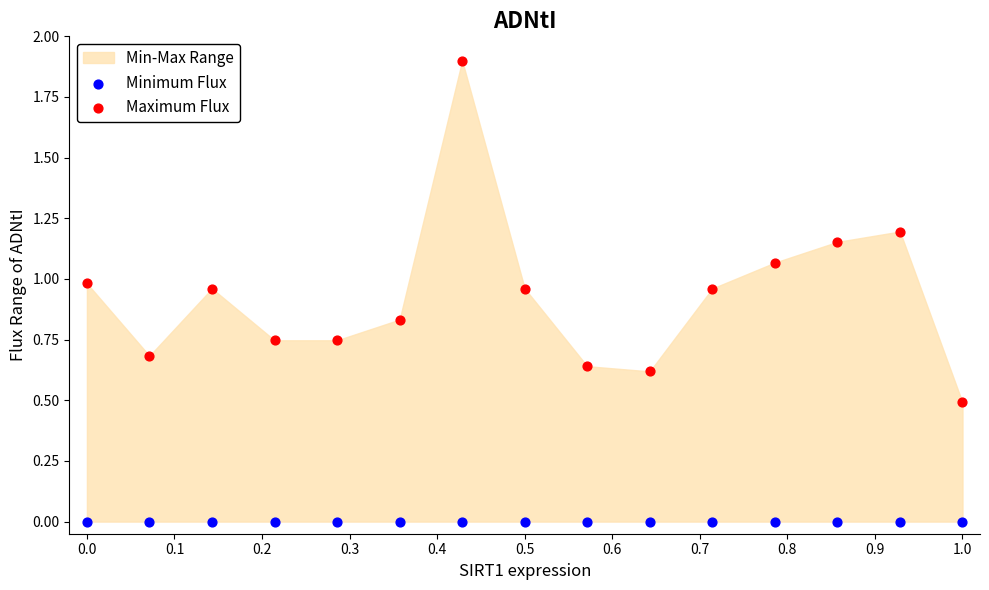

Which series reaches the minimum Y coordinate?

Minimum Flux